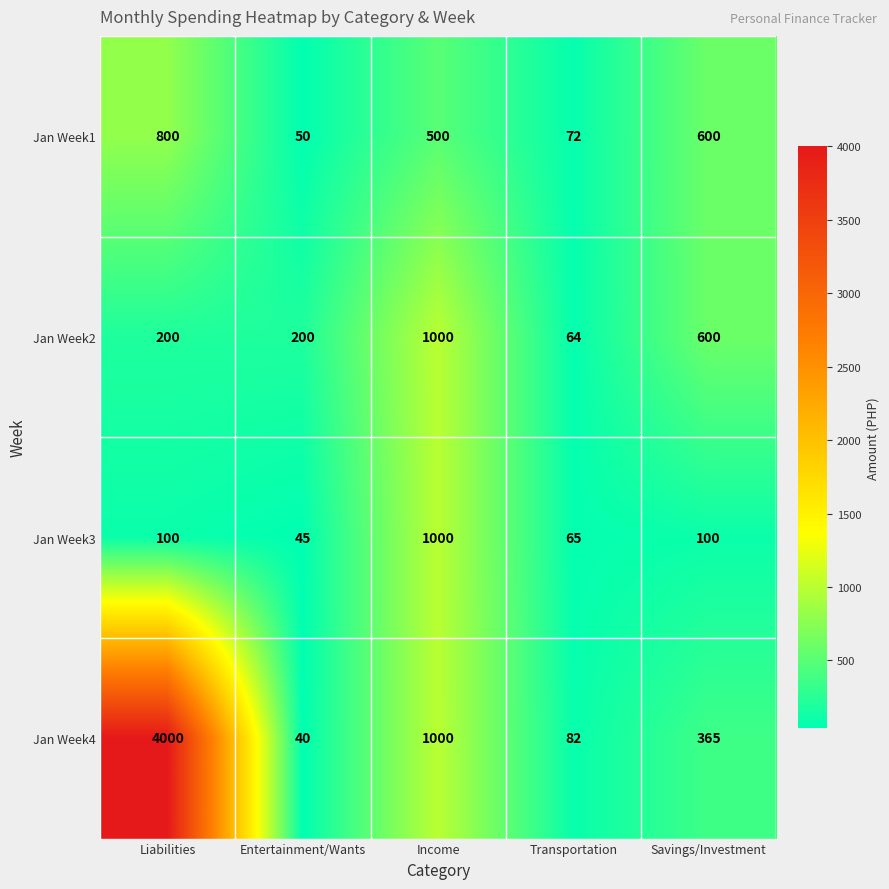

What is the difference between the highest and lowest values at Income?

500